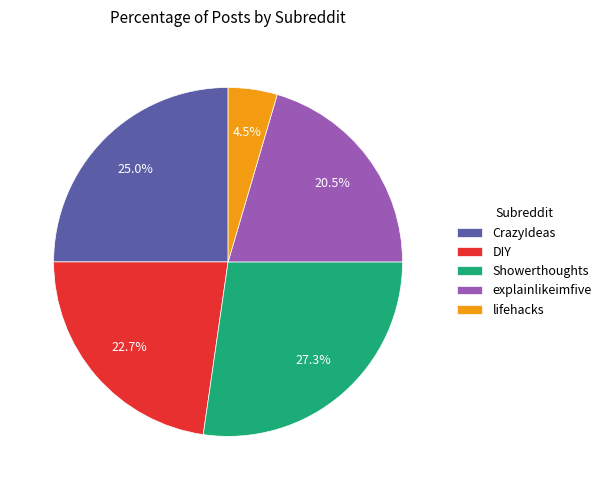

Which category has the smallest portion of the pie?

lifehacks